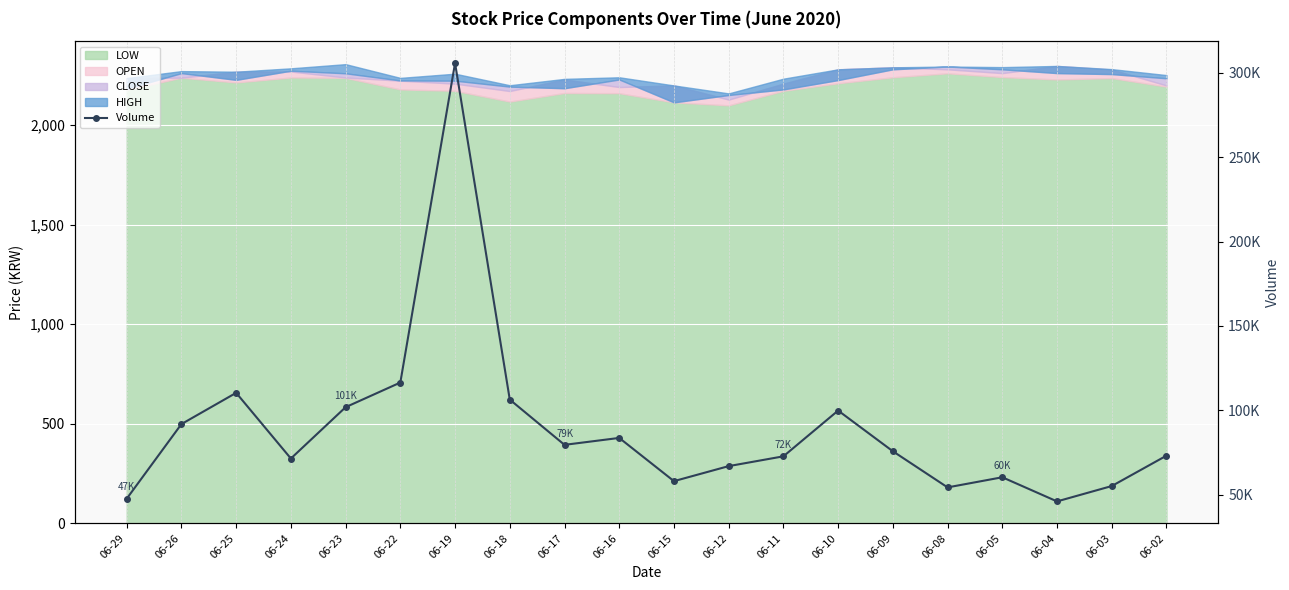

How many lines are shown in the chart?

1